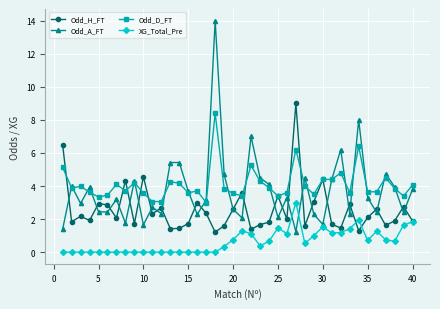

True or false: XG_Total_Pre has more than 0 points higher than both neighbors.

True